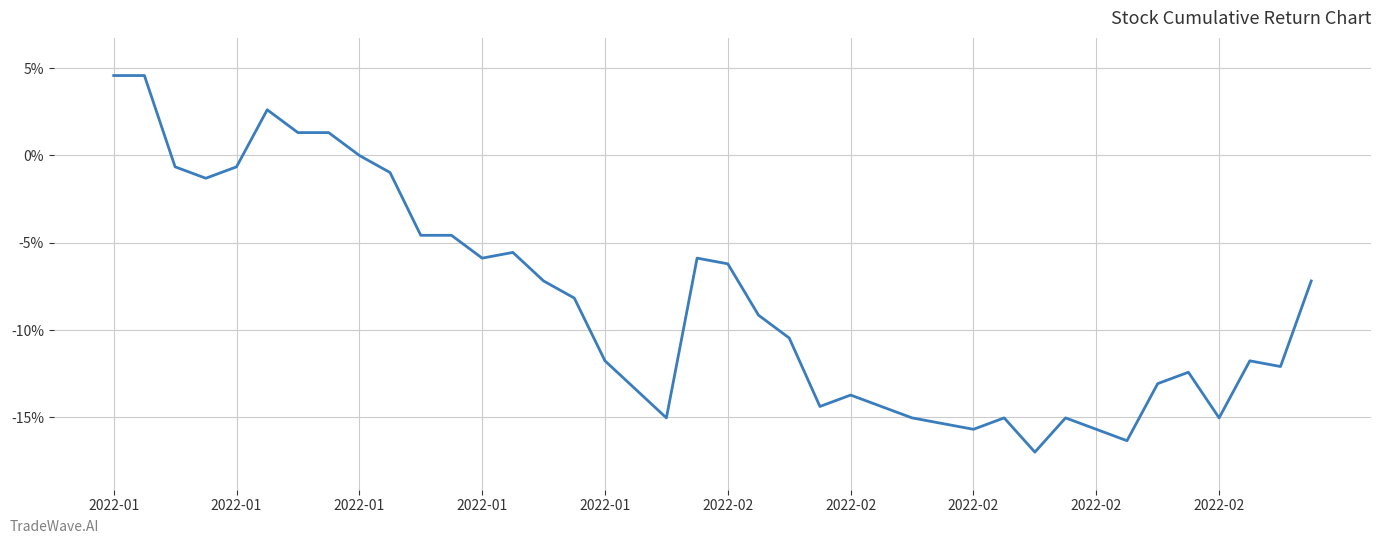

True or false: there are more than 2 points higher than both neighbors.

True